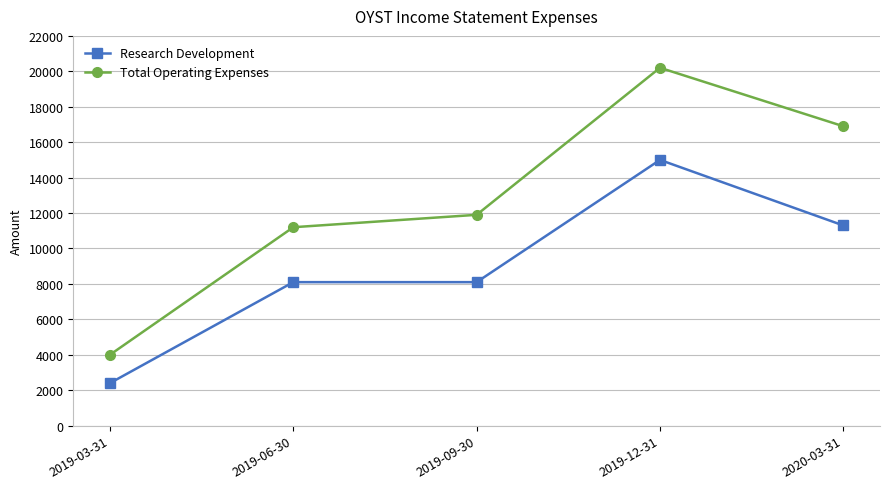

Rank the series by their maximum value, from lowest to highest.

Research Development, Total Operating Expenses